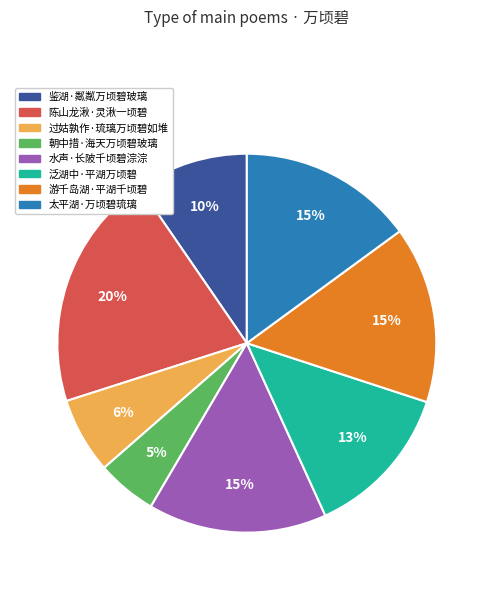

Combined, do 太平湖·万顷碧琉璃 and 水声·长陂千顷碧淙淙 account for over 50%?

No